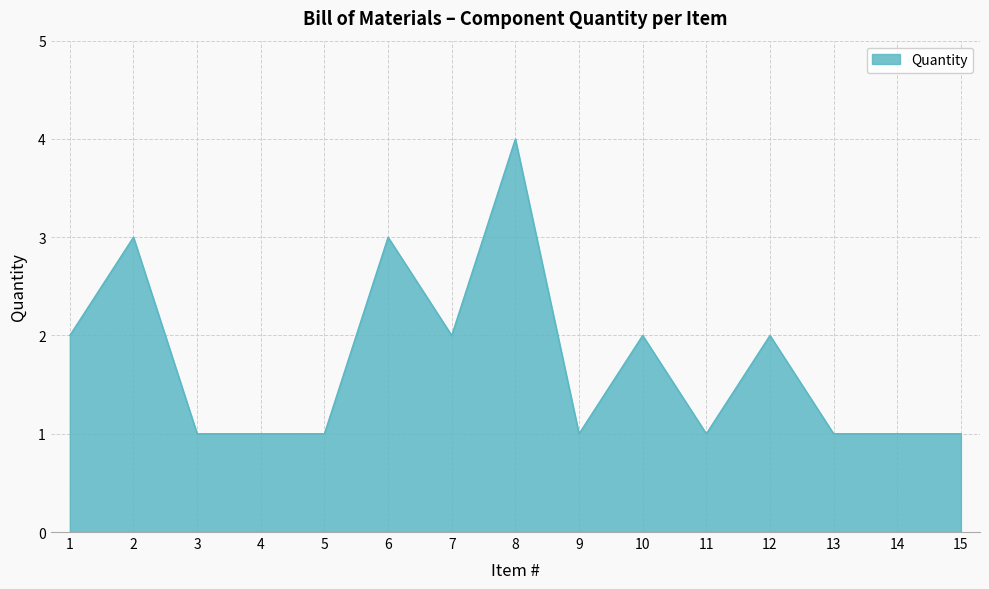

Approximately how many times larger is the value at 14 compared to 7?

0.5